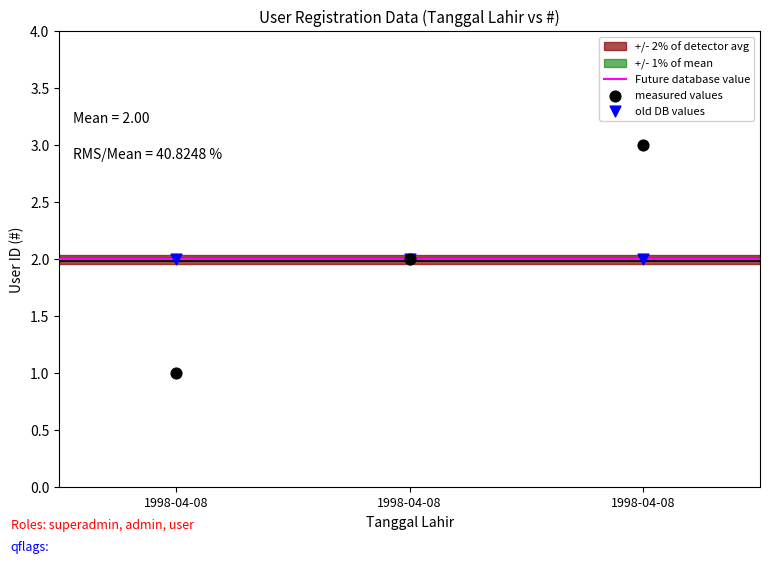

Which series reaches the minimum Y coordinate?

measured values